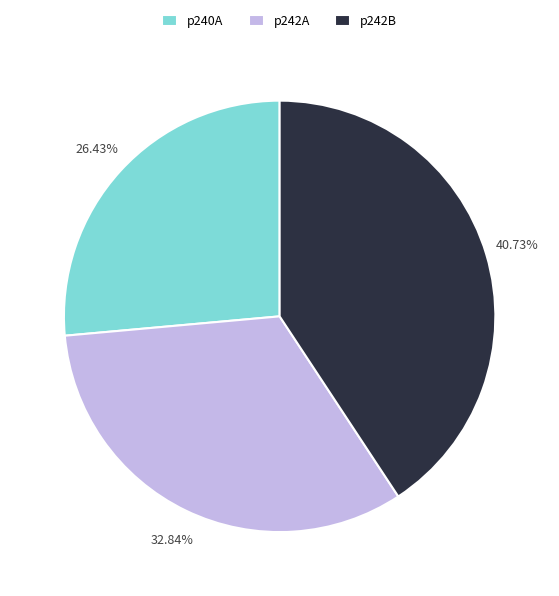

What is the total percentage of p242A and p242B?

73.6%